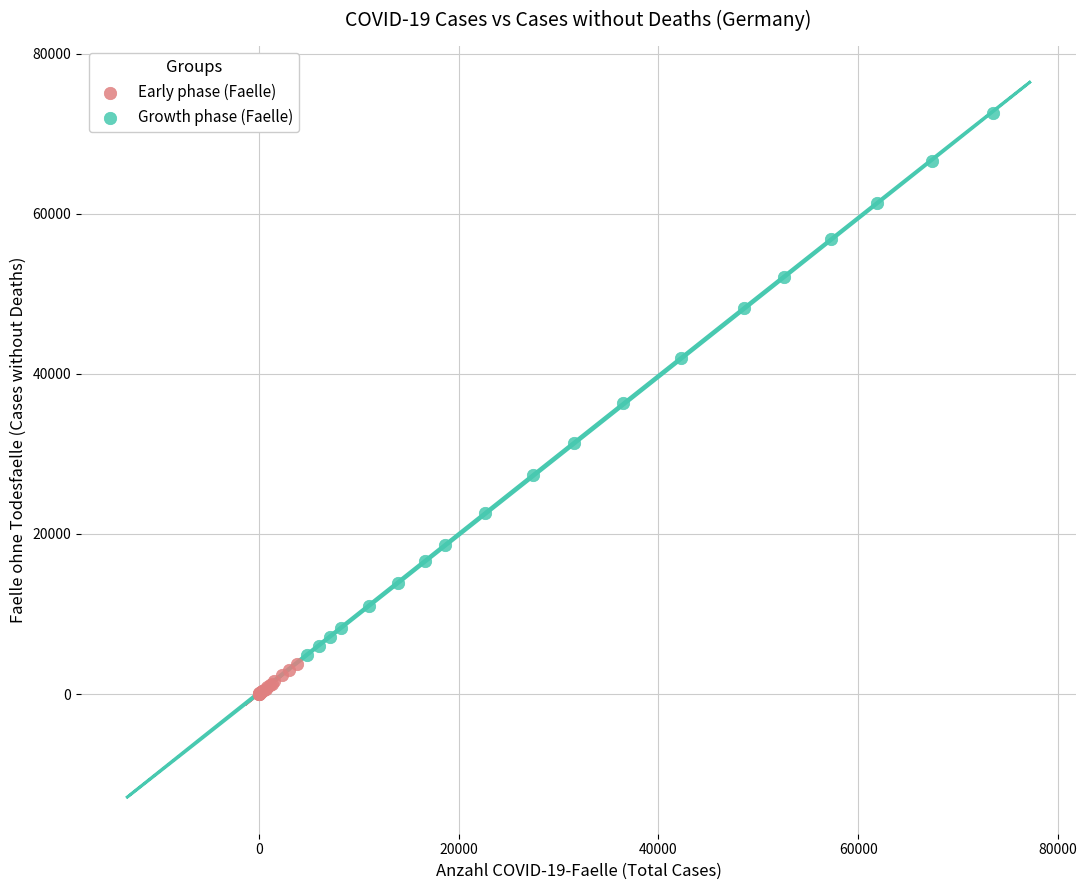

Which series contains the highest Y value?

Growth phase (Faelle)